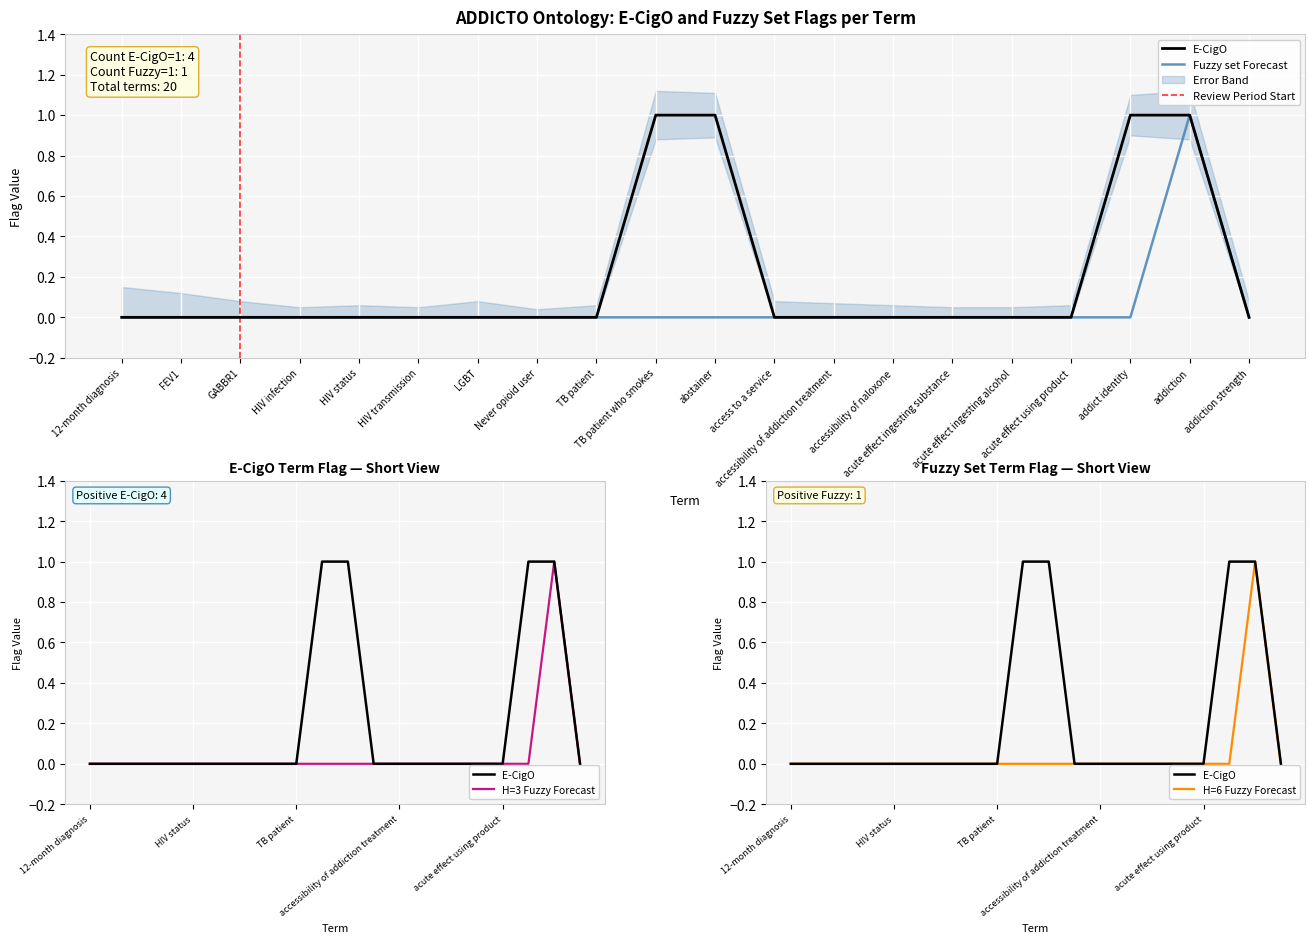

What is the sum of all Fuzzy set values?

1